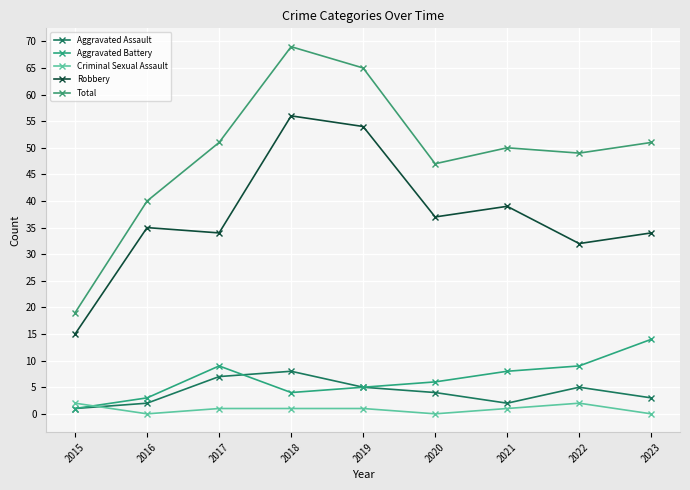

List the labels in order of Criminal Sexual Assault value, largest first.

2015, 2022, 2017, 2018, 2019, 2021, 2016, 2020, 2023